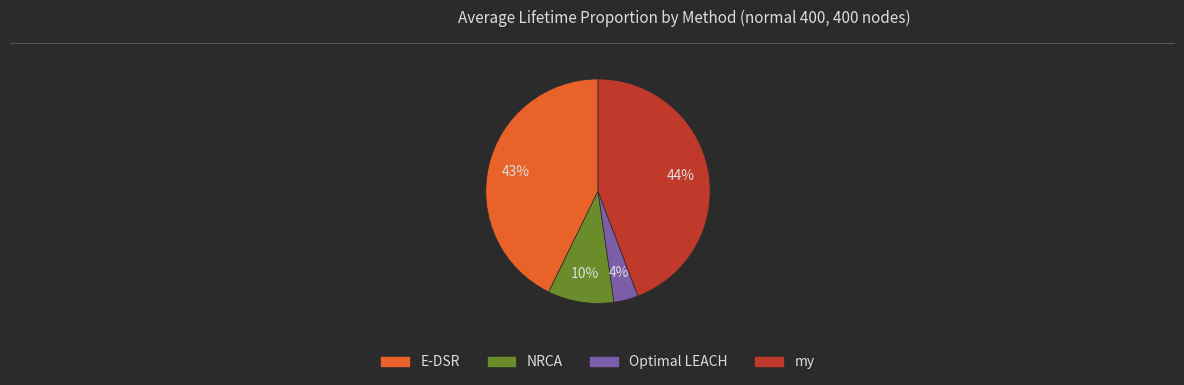

Rank the categories by value from highest to lowest.

my, E-DSR, NRCA, Optimal LEACH